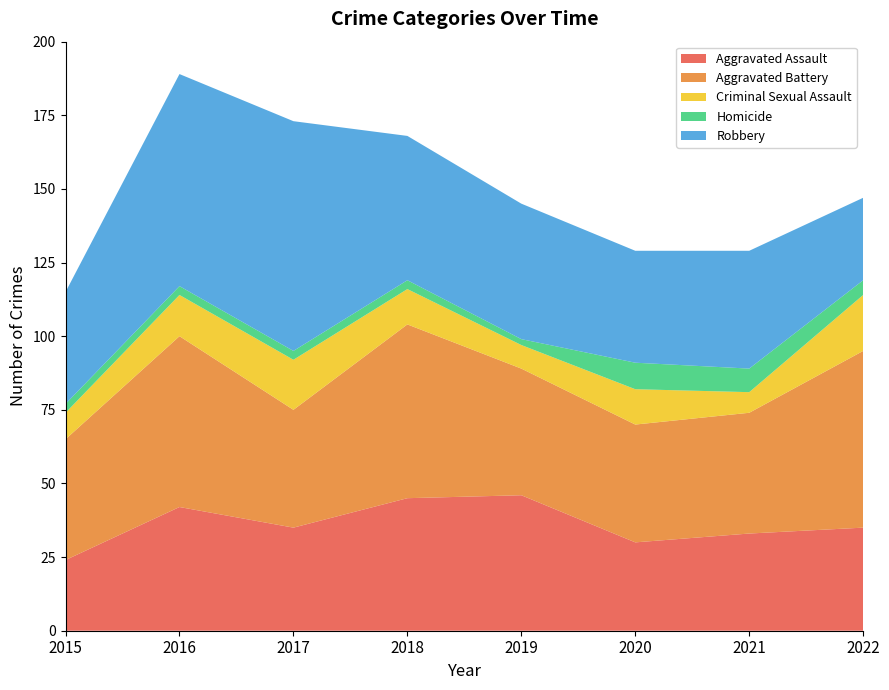

Where is Criminal Sexual Assault nearest to the value 13?

2016